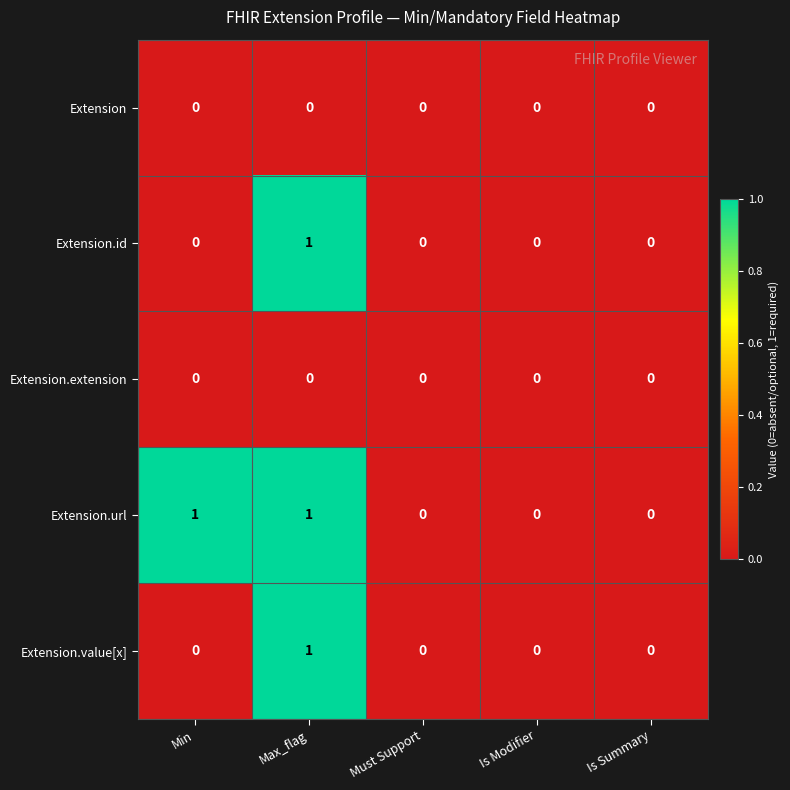

Reading left to right, extract all data points from this chart.

Extension: Min=0	Max_flag=0	Must Support=0	Is Modifier=0	Is Summary=0
Extension.id: Min=0	Max_flag=1	Must Support=0	Is Modifier=0	Is Summary=0
Extension.extension: Min=0	Max_flag=0	Must Support=0	Is Modifier=0	Is Summary=0
Extension.url: Min=1	Max_flag=1	Must Support=0	Is Modifier=0	Is Summary=0
Extension.value[x]: Min=0	Max_flag=1	Must Support=0	Is Modifier=0	Is Summary=0